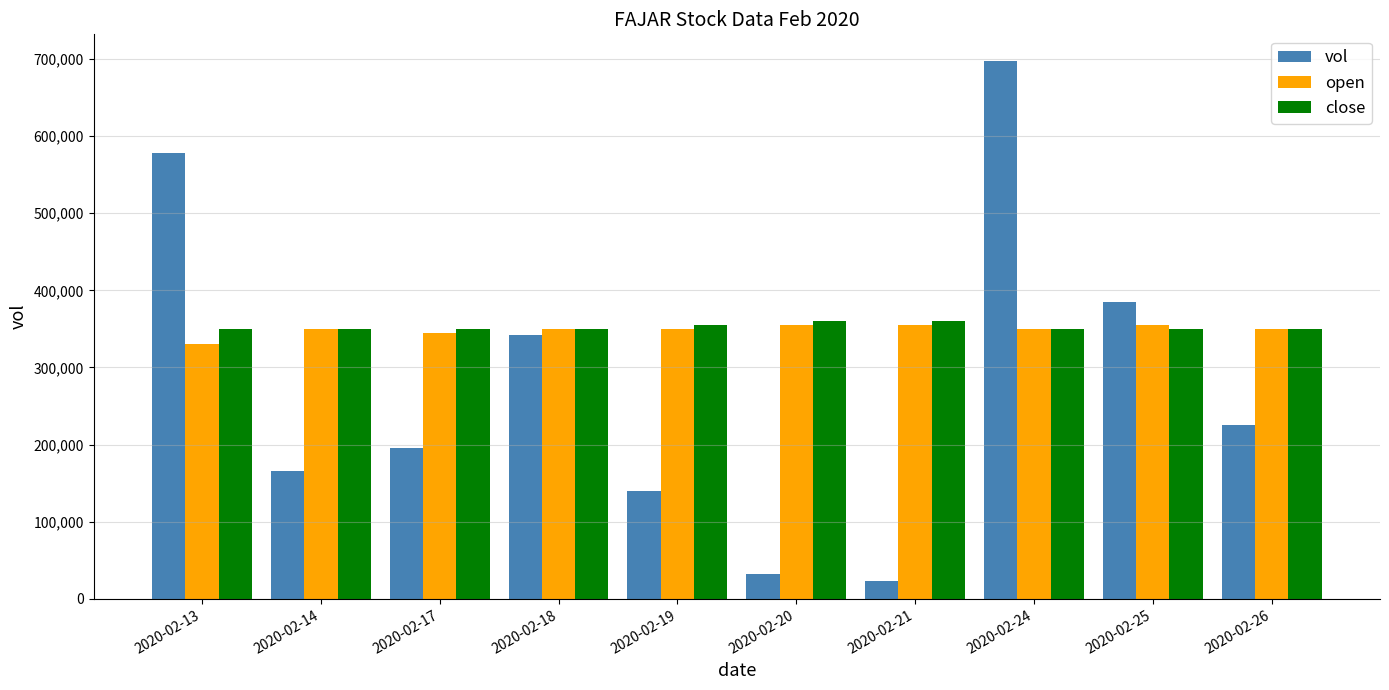

What value does the close series have at 2020-02-18, to the nearest 100?

350000